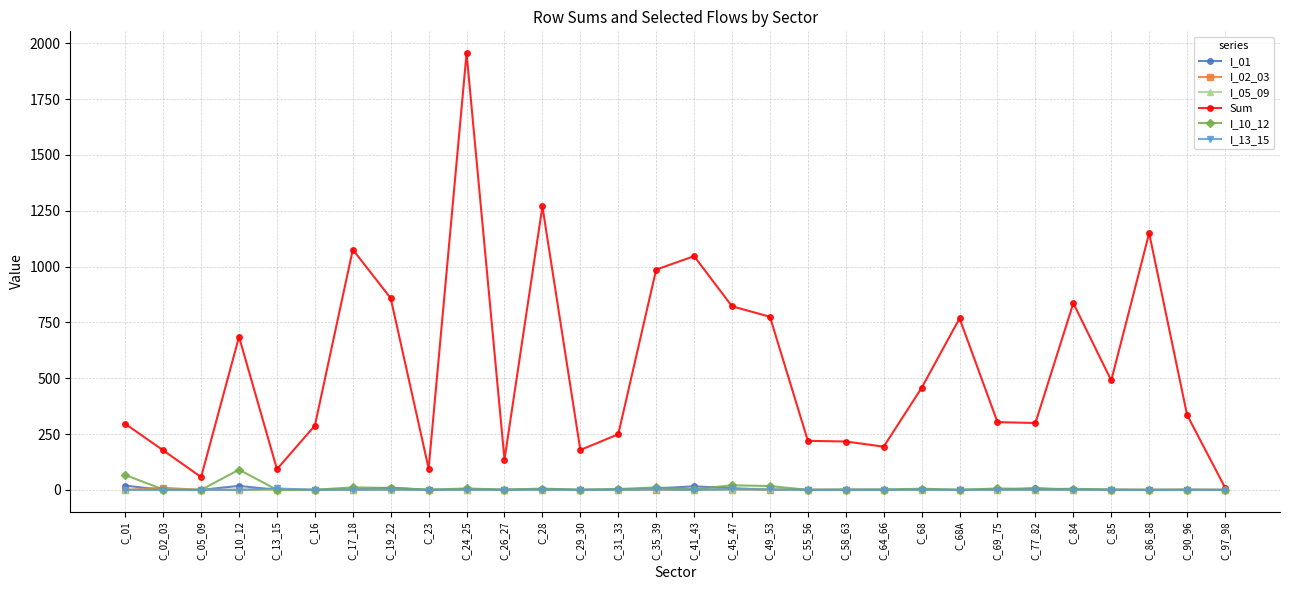

At which category is the sum across all series the highest?

C_24_25